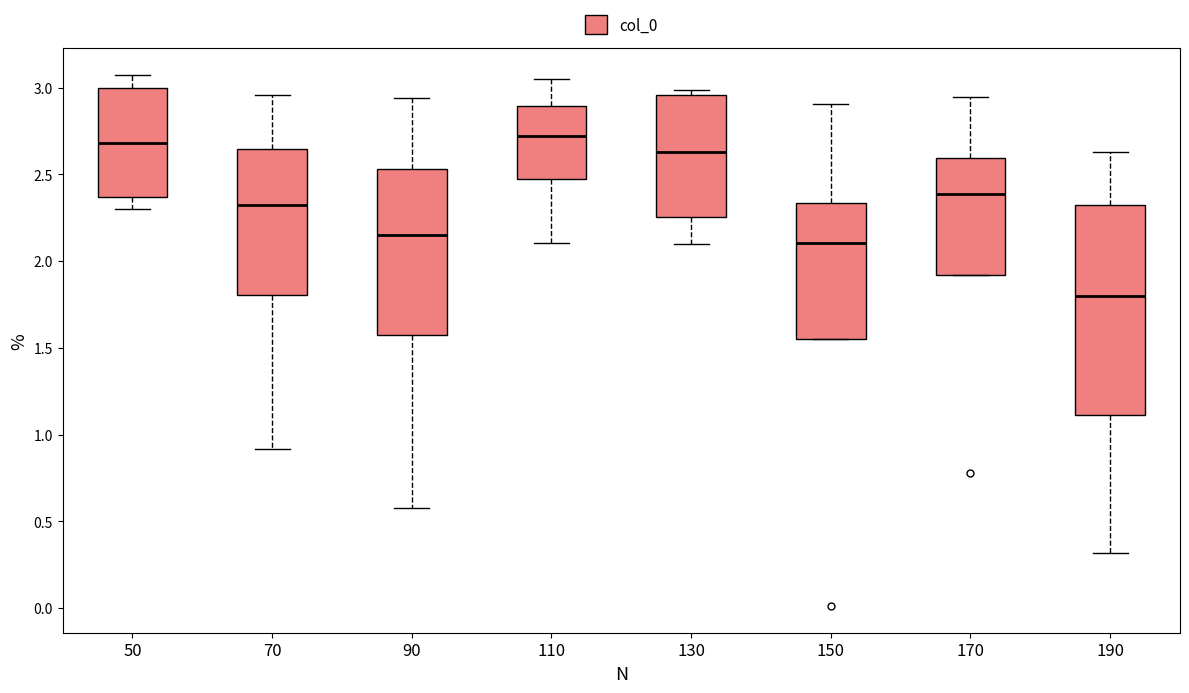

Which box's median line is the lowest?

190